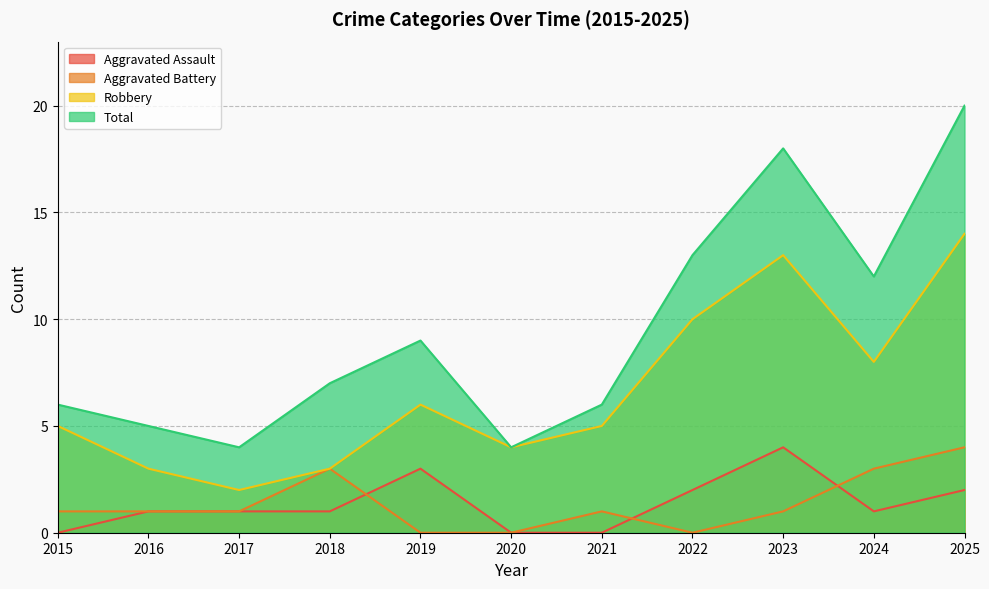

In Total, how many points are lower than both neighbors (excluding endpoints)?

3